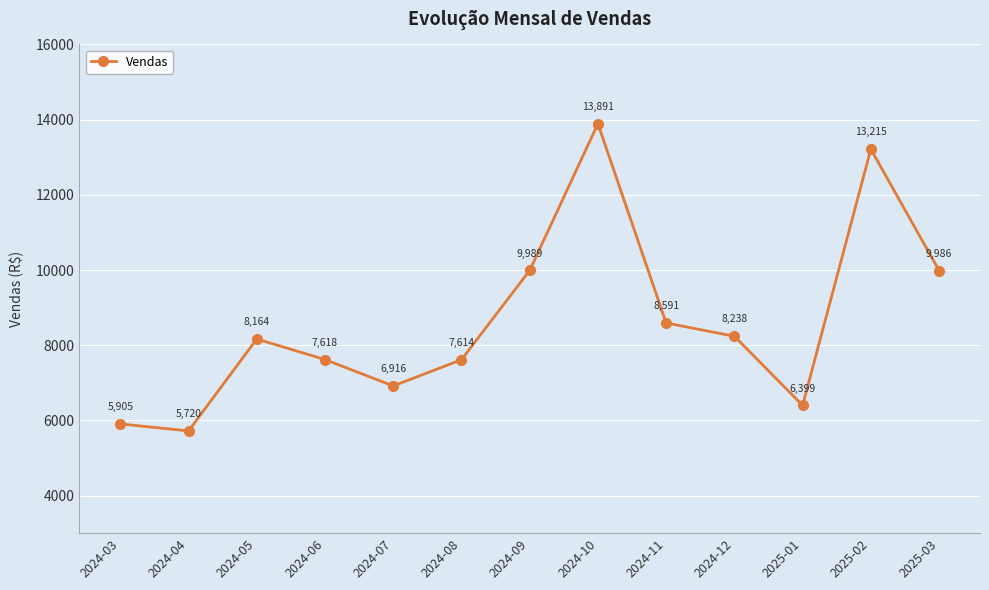

List the labels in order of value, largest first.

2024-10, 2025-02, 2024-09, 2025-03, 2024-11, 2024-12, 2024-05, 2024-06, 2024-08, 2024-07, 2025-01, 2024-03, 2024-04